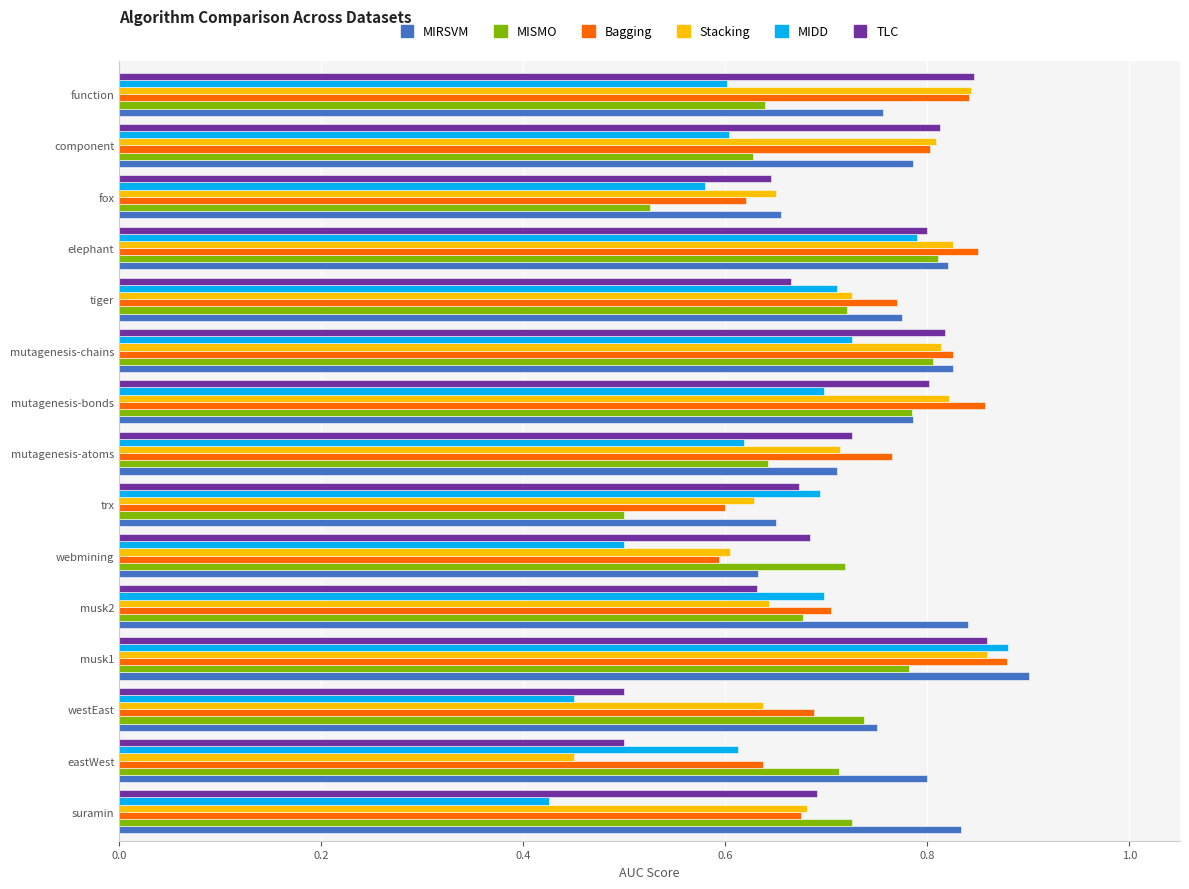

The value of TLC at elephant is 0.8. True or false?

True